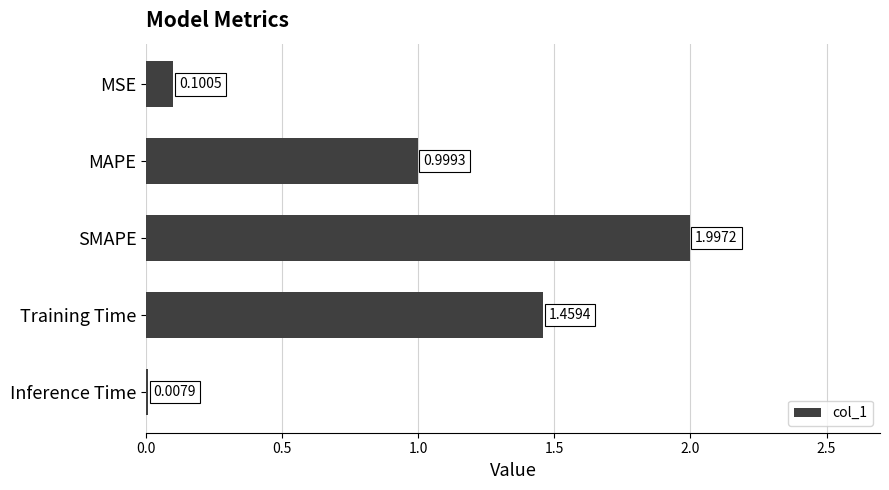

Are the bars horizontal?

Yes